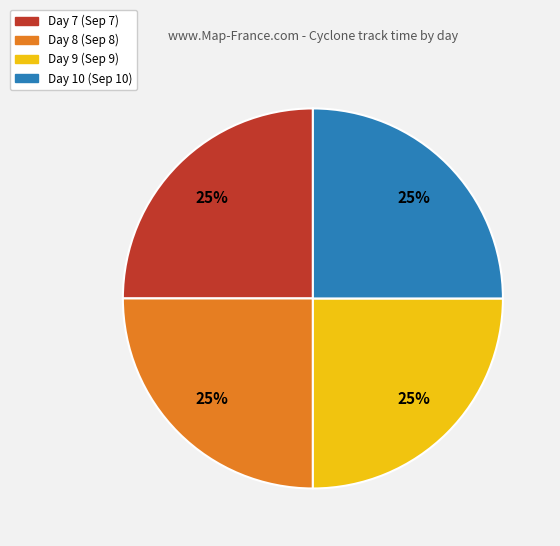

Is there any slice that represents more than half of the pie?

No